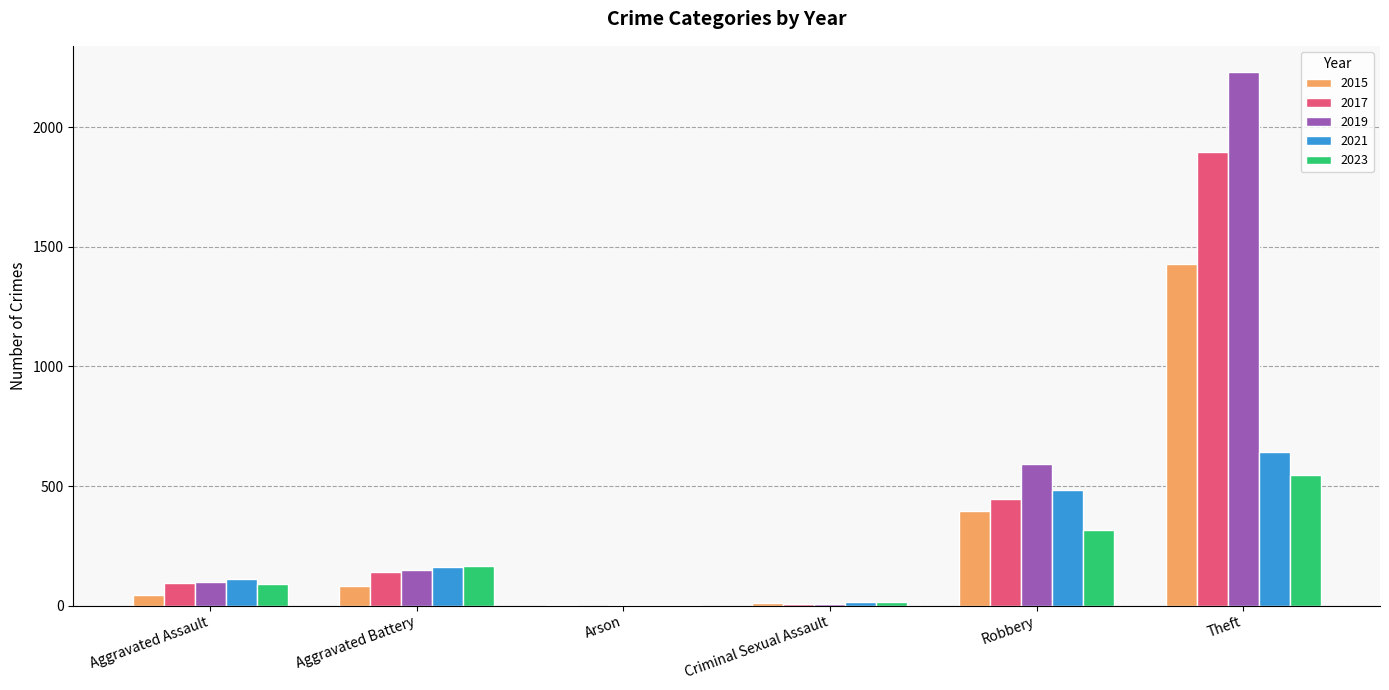

At which label does 2023 reach its peak?

Theft